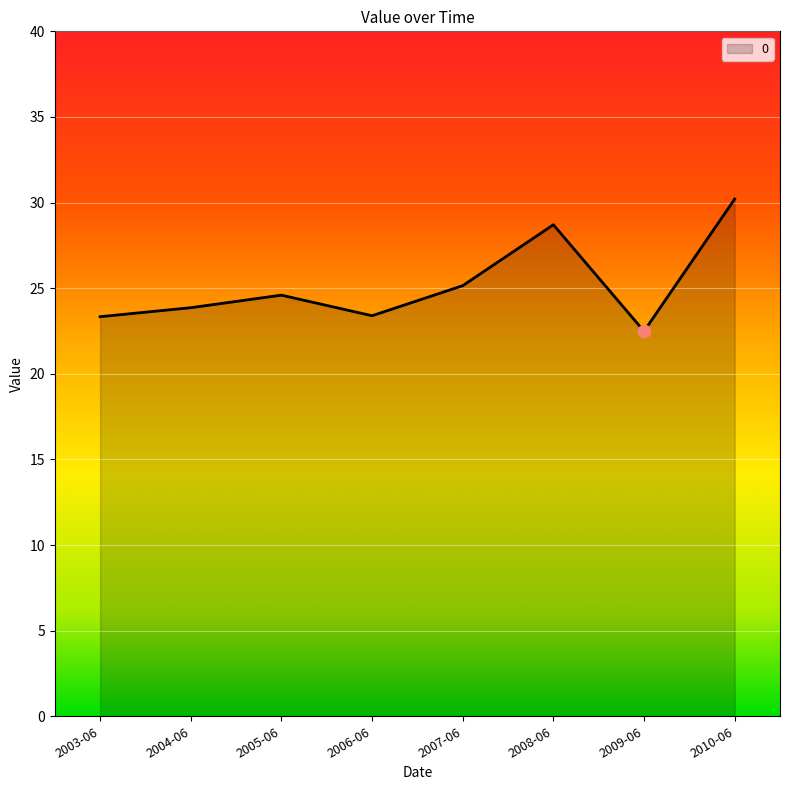

What is the ratio of the value at 2009-06 to the value at 2007-06?

0.9